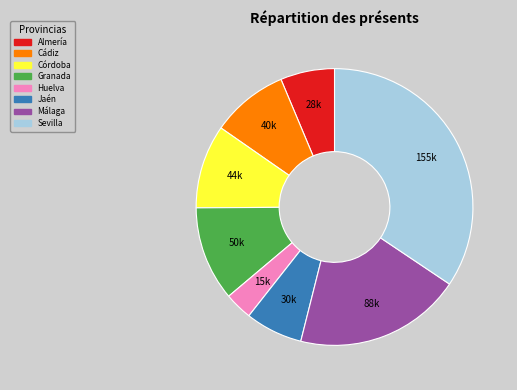

True or false: Cádiz accounts for 9% of the total.

True